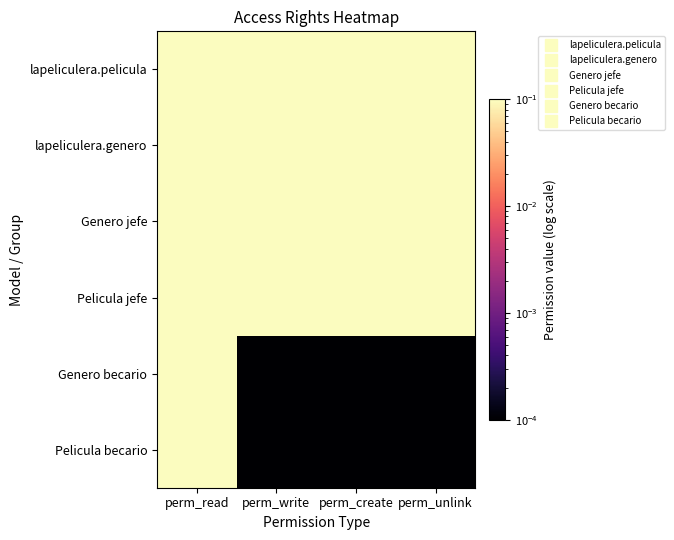

Which series has the widest spread of values?

Genero becario